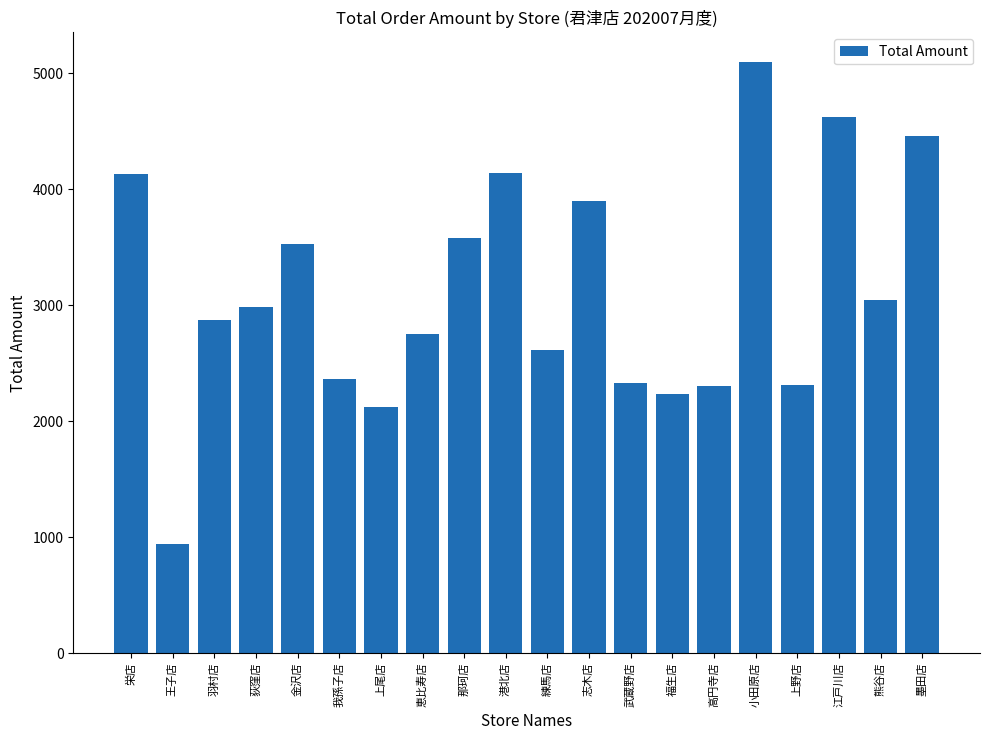

What is the label of the 10th bar from the right?

練馬店